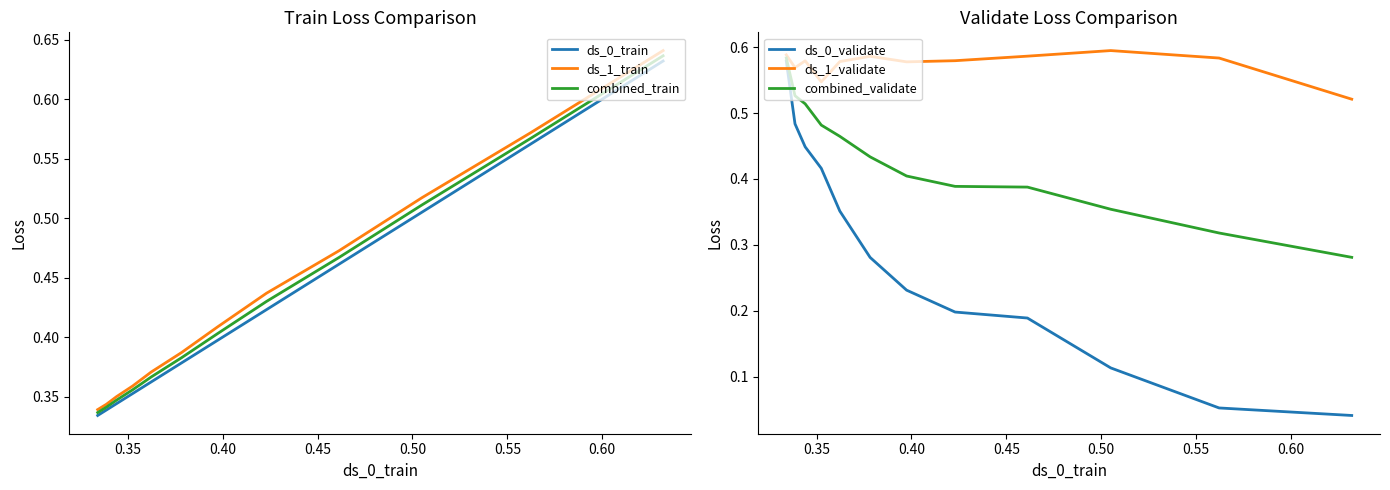

What is the sum of all ds_0_train values?

5.1